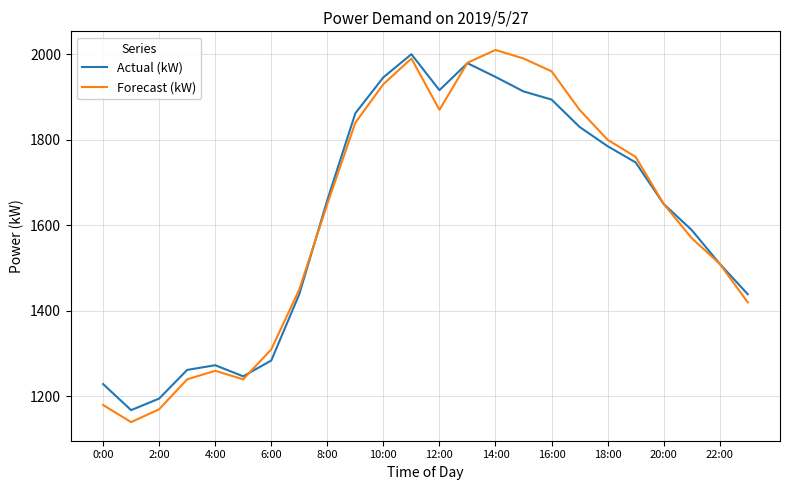

True or false: Actual (kW) has more than 2 points higher than both neighbors.

True